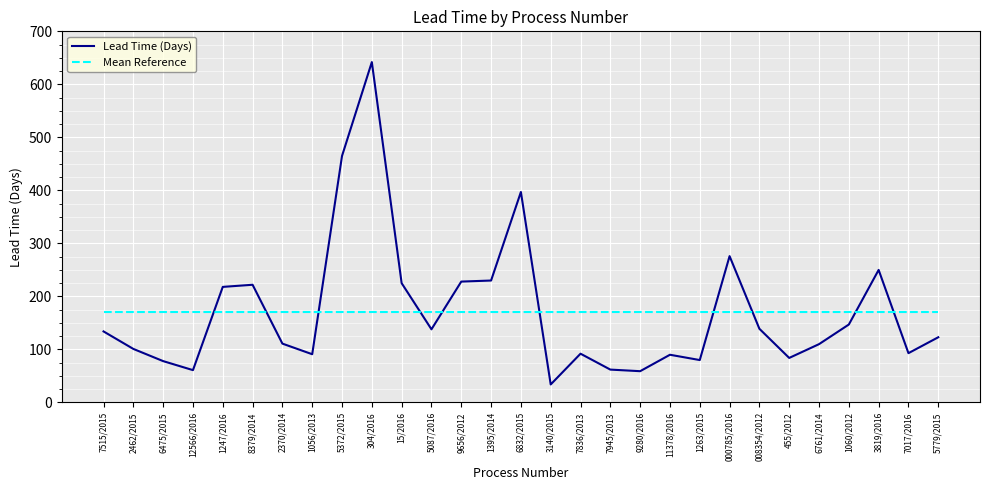

What position from the right is 1247/2016?

25